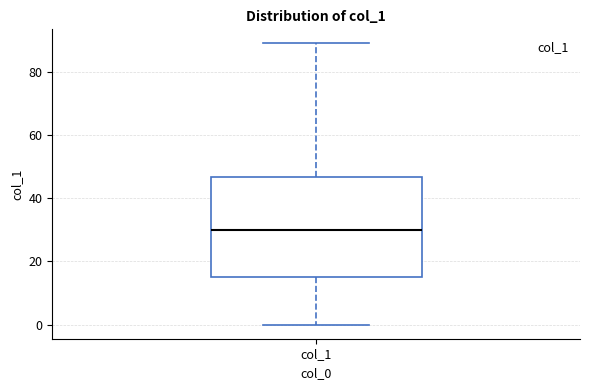

Transcribe this box plot: give where the median line is, the range the box spans, and where the two whiskers end, as read against the y-axis. The values are not printed on the chart, so give them approximately, as read against the axis.

median 30, box 16 to 46, whiskers 0 to 90